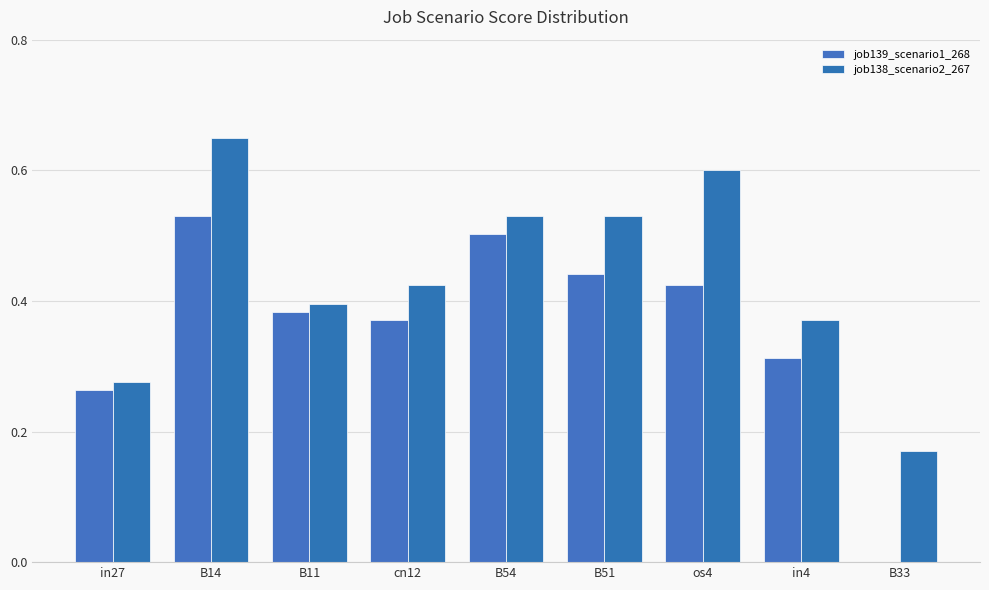

Reading right to left, what are all the values shown in this chart?

job139_scenario1_268: 0.0	0.3	0.4	0.4	0.5	0.4	0.4	0.5	0.3
job138_scenario2_267: 0.2	0.4	0.6	0.5	0.5	0.4	0.4	0.6	0.3